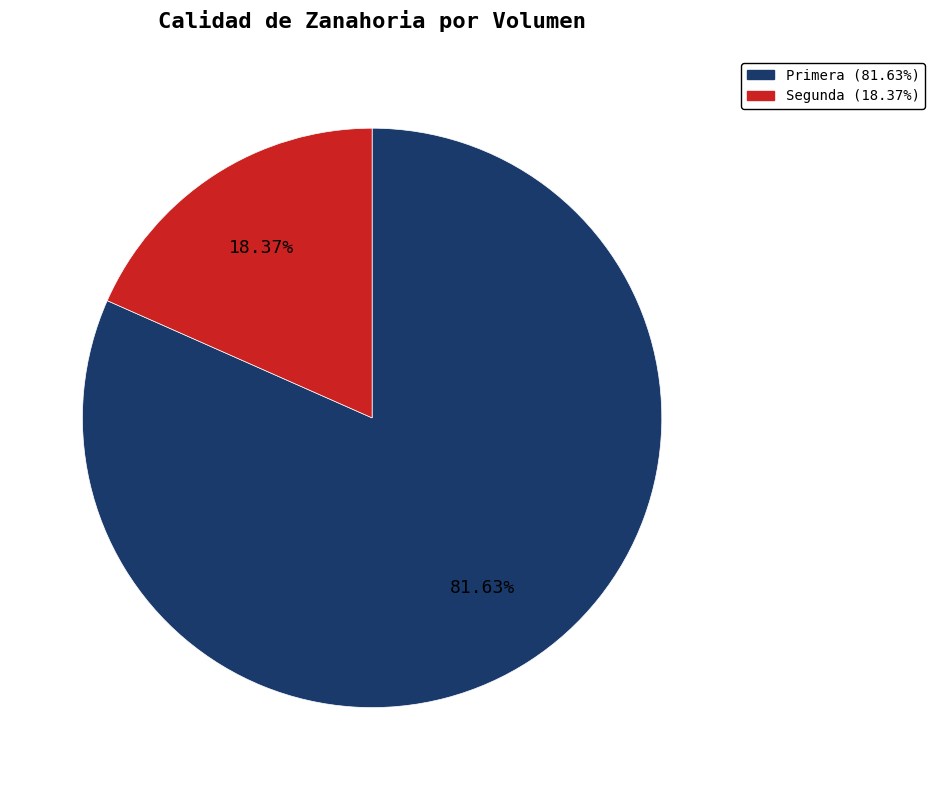

To the nearest percent, what percentage of the pie is Segunda?

18%